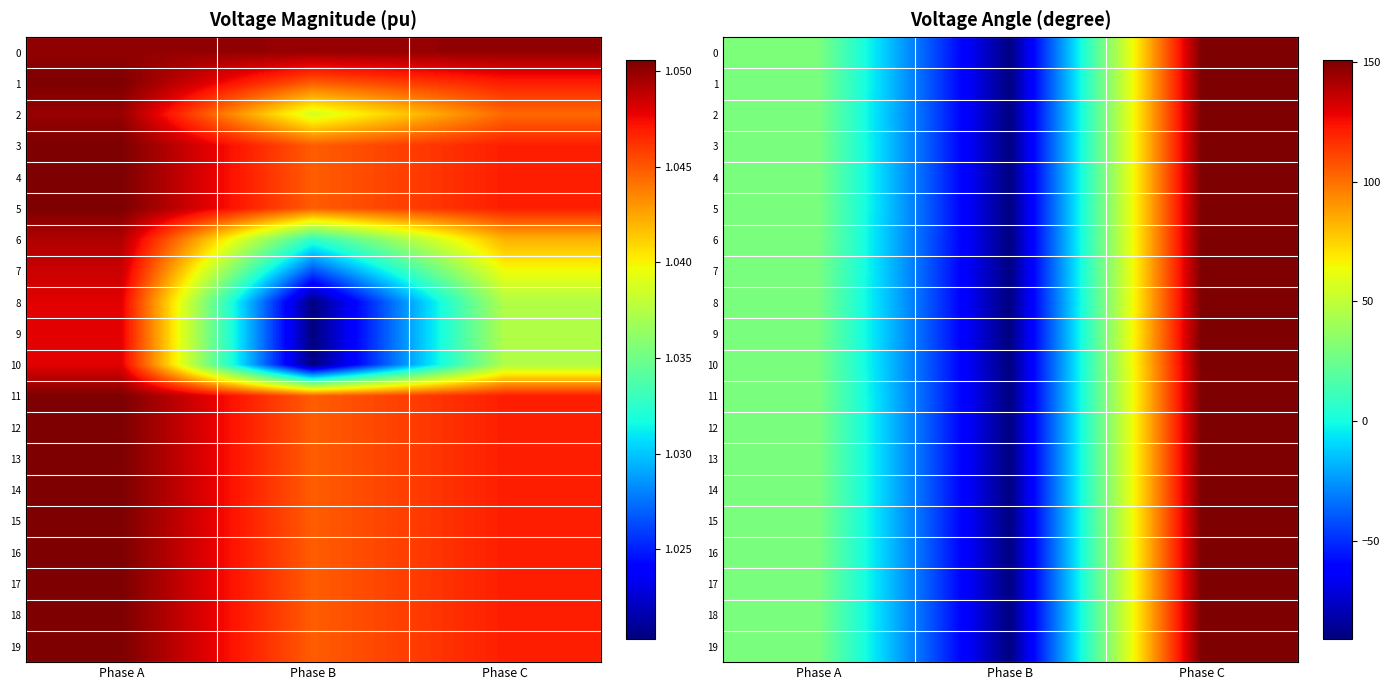

What value does the 12 series have at Phase C?

150.1